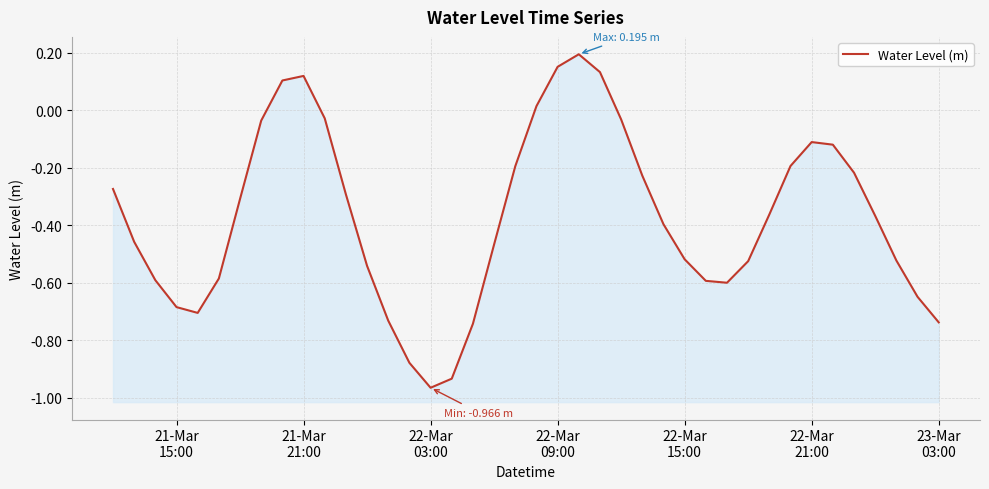

Count the number of values greater than 0.

6